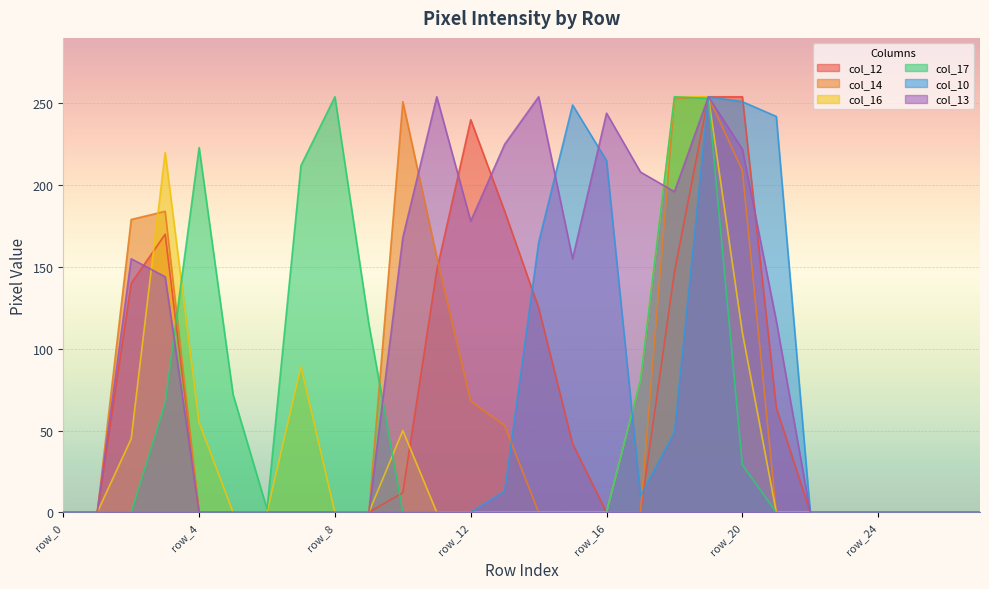

In col_16, how many points are higher than both neighbors (excluding endpoints)?

3